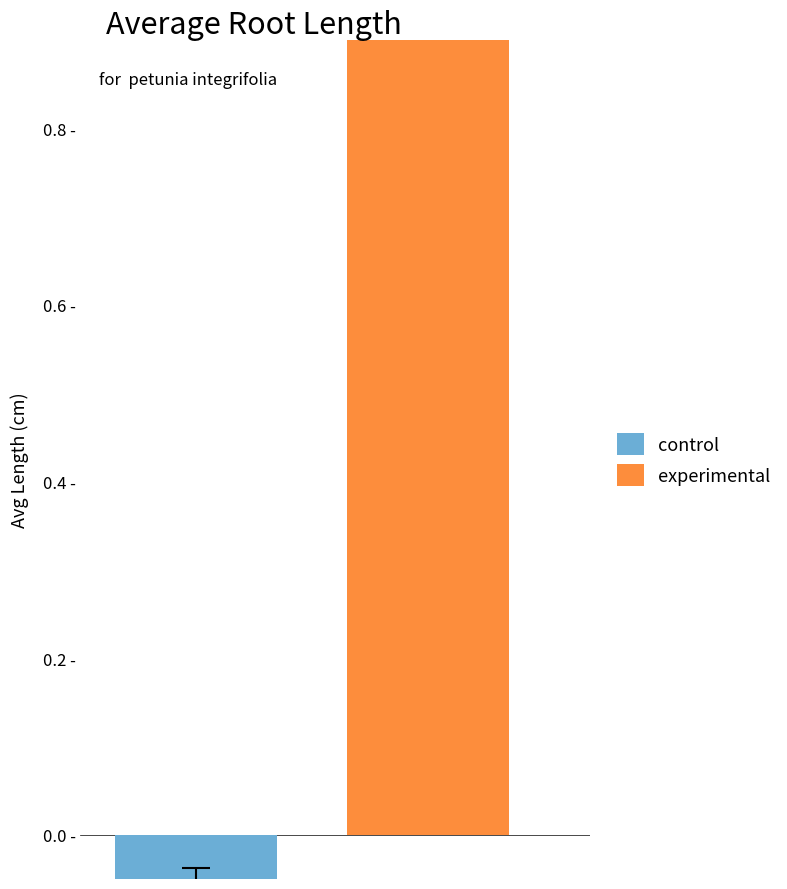

How many series are shown in this chart?

2